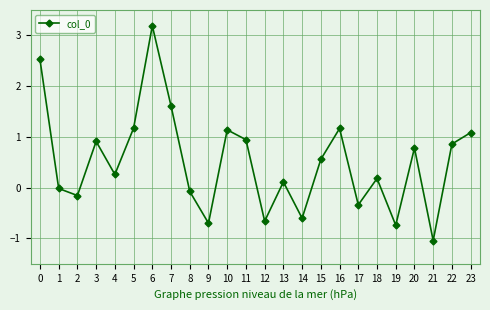

How many distinct data groups are displayed?

1